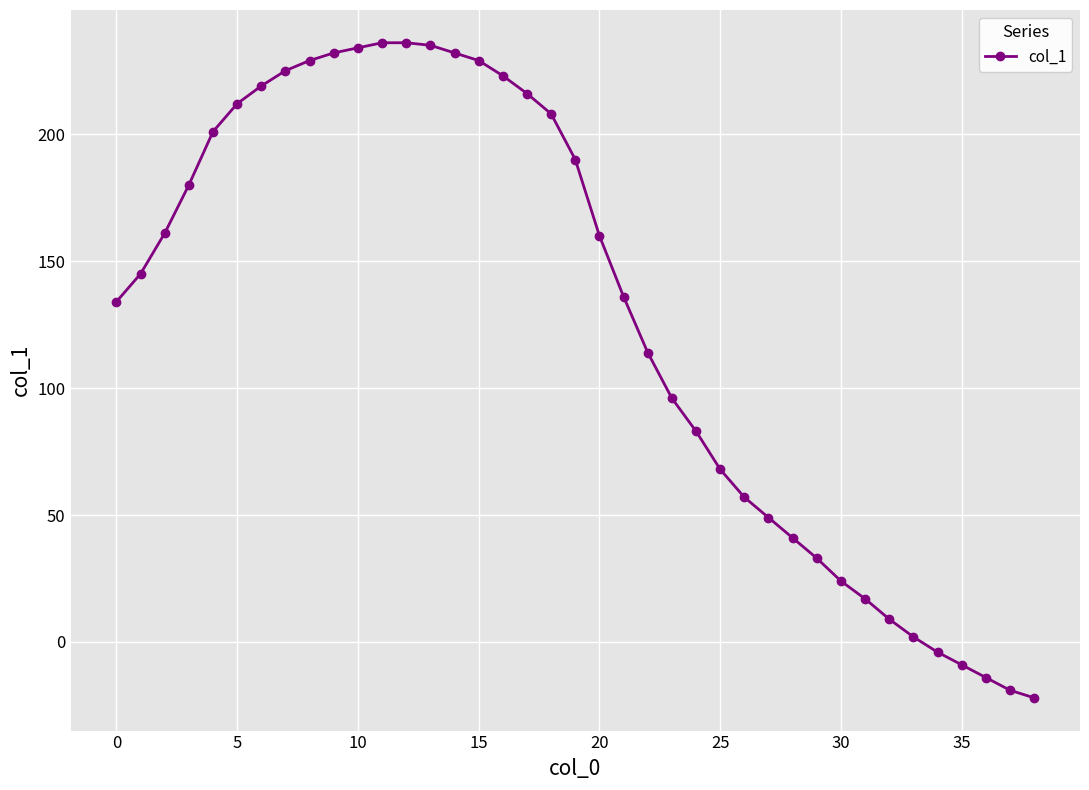

What is the smallest value displayed?

-22